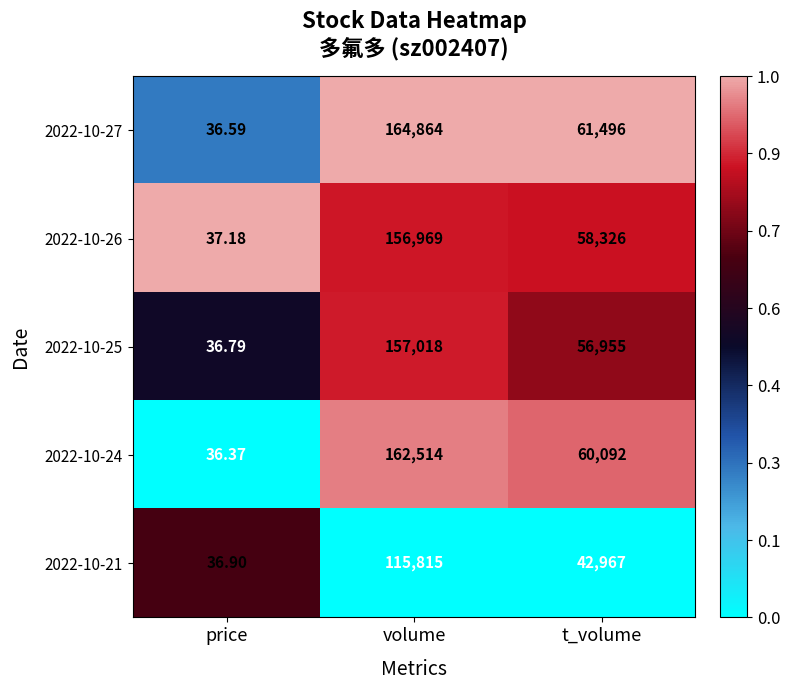

At which category is the sum across all series the highest?

volume